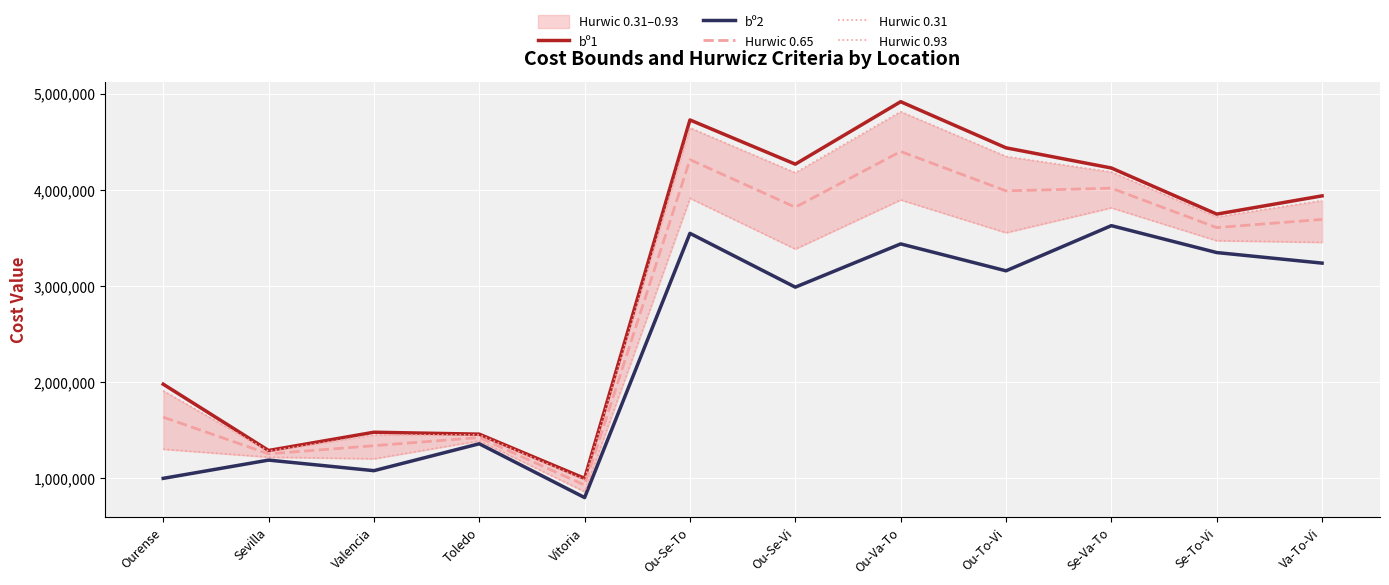

Reading left to right, list all the values displayed in this chart.

bº1: Ourense=1980000	Sevilla=1290000	Valencia=1480000	Toledo=1460000	Vitoria=1000000	Ou-Se-To=4730000	Ou-Se-Vi=4270000	Ou-Va-To=4920000	Ou-To-Vi=4440000	Se-Va-To=4230000	Se-To-Vi=3750000	Va-To-Vi=3940000
bº2: Ourense=1000000	Sevilla=1190000	Valencia=1080000	Toledo=1360000	Vitoria=800000	Ou-Se-To=3550000	Ou-Se-Vi=2990000	Ou-Va-To=3440000	Ou-To-Vi=3160000	Se-Va-To=3630000	Se-To-Vi=3350000	Va-To-Vi=3240000
Hurwic 0.65: Ourense=1637000	Sevilla=1255000	Valencia=1340000	Toledo=1425000	Vitoria=930000	Ou-Se-To=4317000	Ou-Se-Vi=3822000	Ou-Va-To=4402000	Ou-To-Vi=3992000	Se-Va-To=4020000	Se-To-Vi=3610000	Va-To-Vi=3695000
Hurwic 0.31: Ourense=1303800	Sevilla=1221000	Valencia=1204000	Toledo=1391000	Vitoria=862000	Ou-Se-To=3915800	Ou-Se-Vi=3386800	Ou-Va-To=3898800	Ou-To-Vi=3556800	Se-Va-To=3816000	Se-To-Vi=3474000	Va-To-Vi=3457000
Hurwic 0.93: Ourense=1911400	Sevilla=1283000	Valencia=1452000	Toledo=1453000	Vitoria=986000	Ou-Se-To=4647400	Ou-Se-Vi=4180400	Ou-Va-To=4816400	Ou-To-Vi=4350400	Se-Va-To=4188000	Se-To-Vi=3722000	Va-To-Vi=3891000